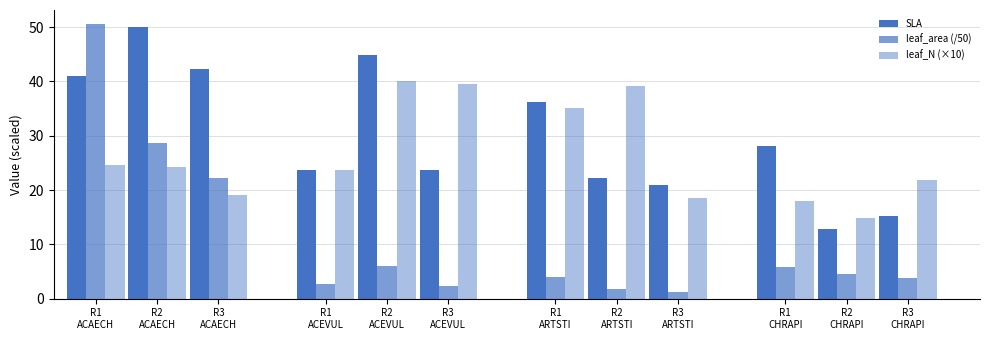

How many values in the SLA series exceed 28?

6